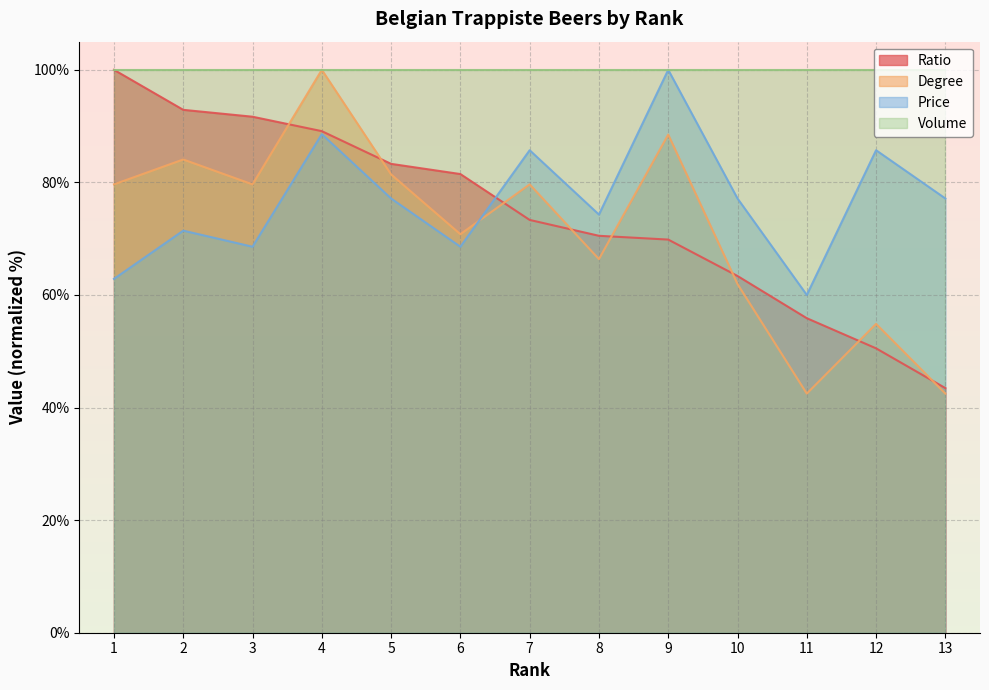

The Ratio series shows 100.0 at 1. True or false?

True